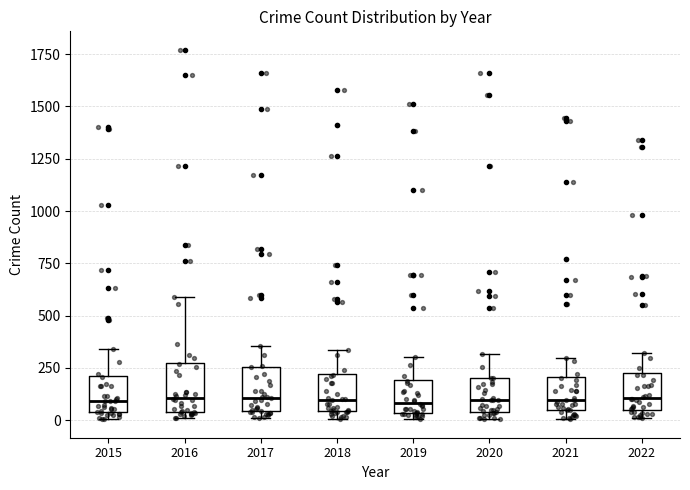

Reading left to right, read every box against the y-axis: the position of its median line, the range the box covers, and the ends of its whiskers. The values are not printed on the chart, so give them approximately, as read against the axis.

2015: median 100, box 50 to 200, whiskers 0 to 350
2016: median 100, box 50 to 250, whiskers 0 to 600
2017: median 100, box 50 to 250, whiskers 0 to 350
2018: median 100, box 50 to 200, whiskers 0 to 350
2019: median 100, box 50 to 200, whiskers 0 to 300
2020: median 100, box 50 to 200, whiskers 0 to 300
2021: median 100, box 50 to 200, whiskers 0 to 300
2022: median 100, box 50 to 250, whiskers 0 to 300